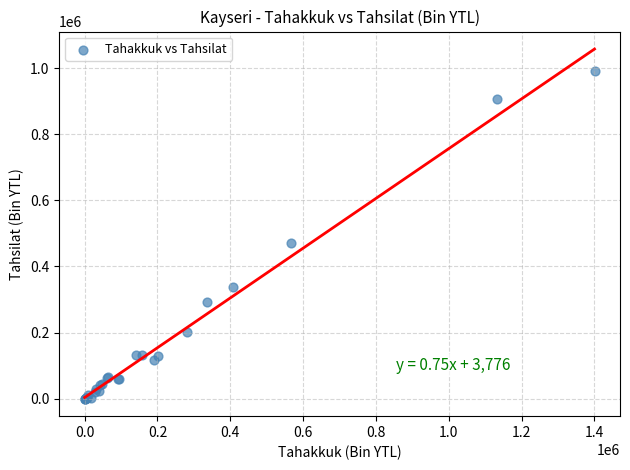

What Y value in the scatter plot is closest to 496134?

470596